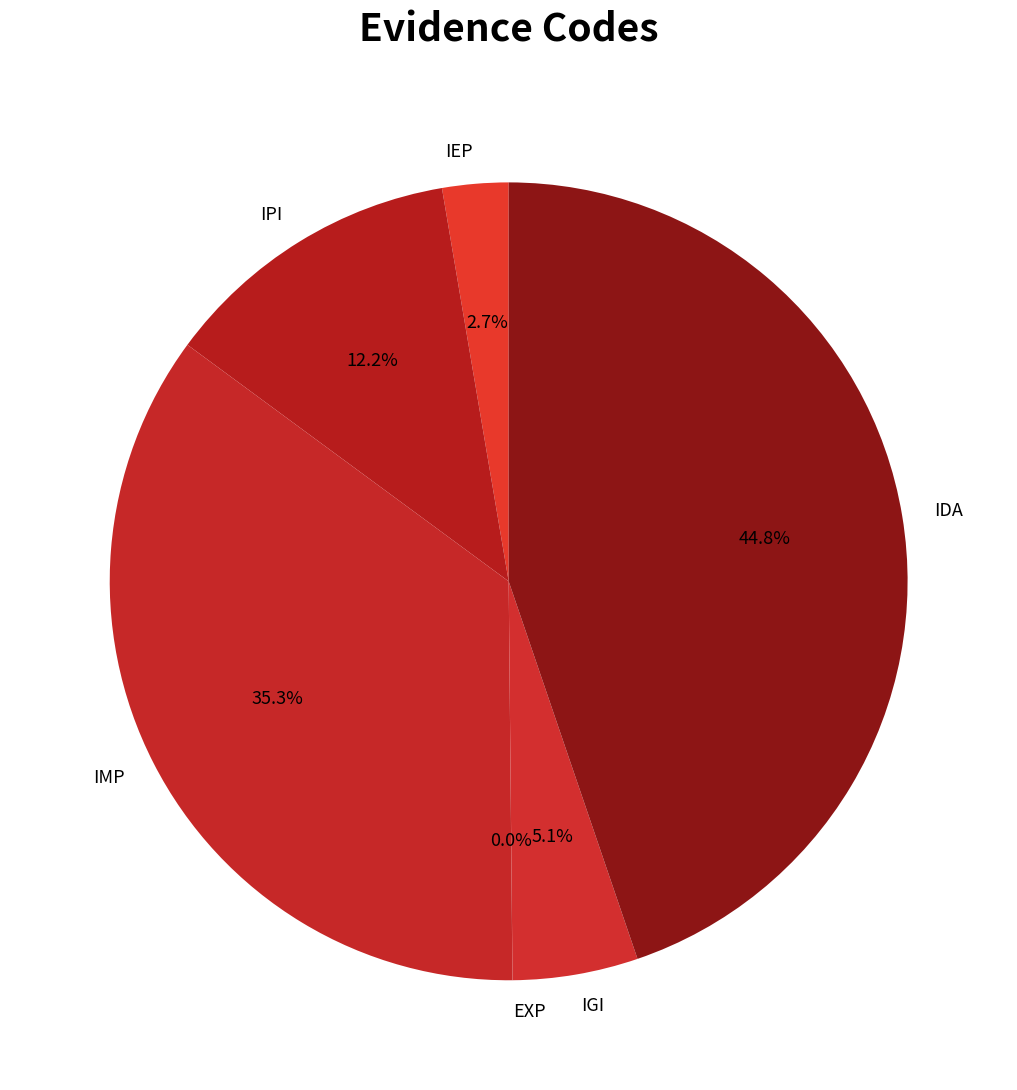

What is the ratio of the value at IMP to the value at IPI?

2.9